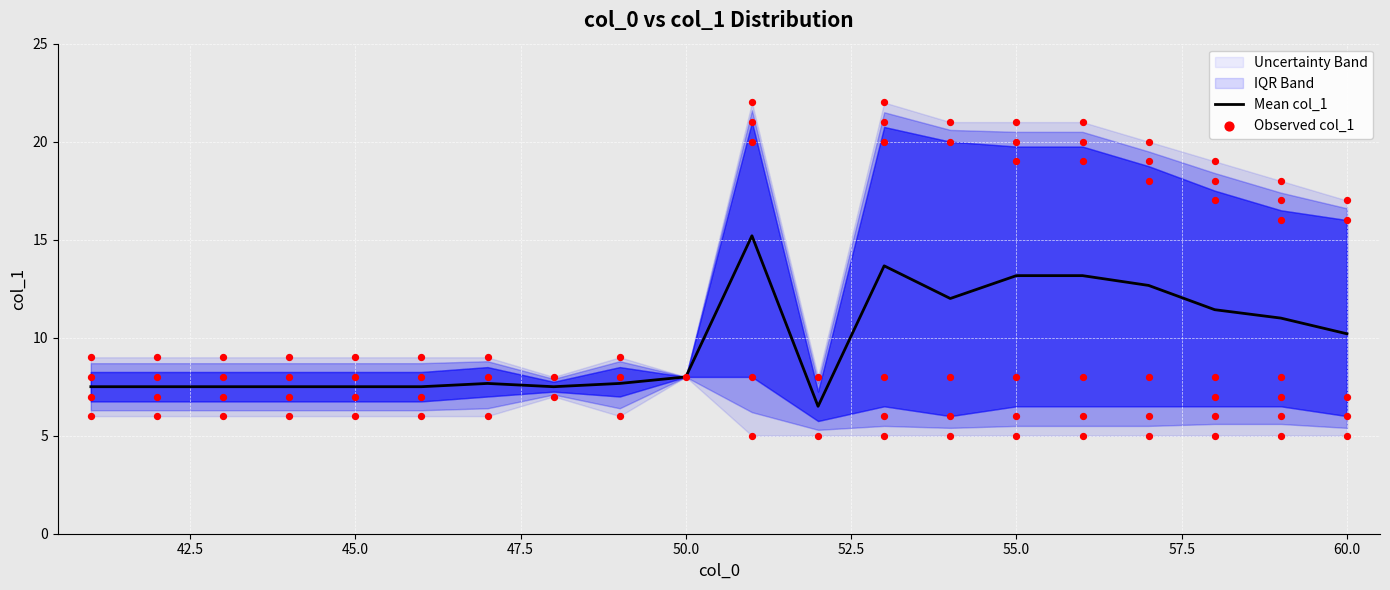

The Mean col_1 series shows 21.0 at 55.0. True or false?

False